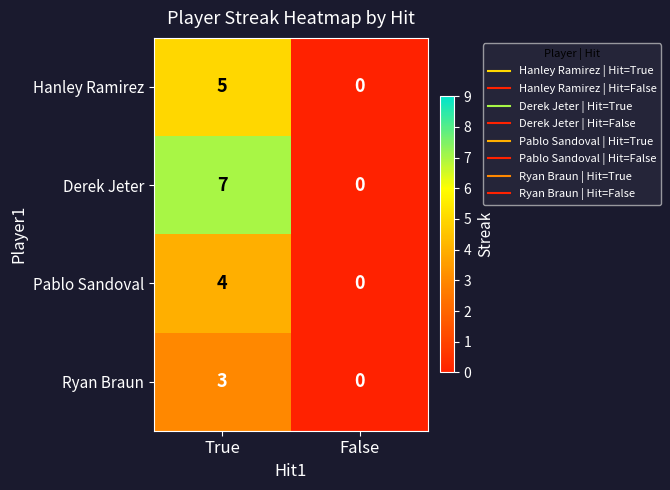

What is the difference between the maximum and minimum values in the Pablo Sandoval series?

4